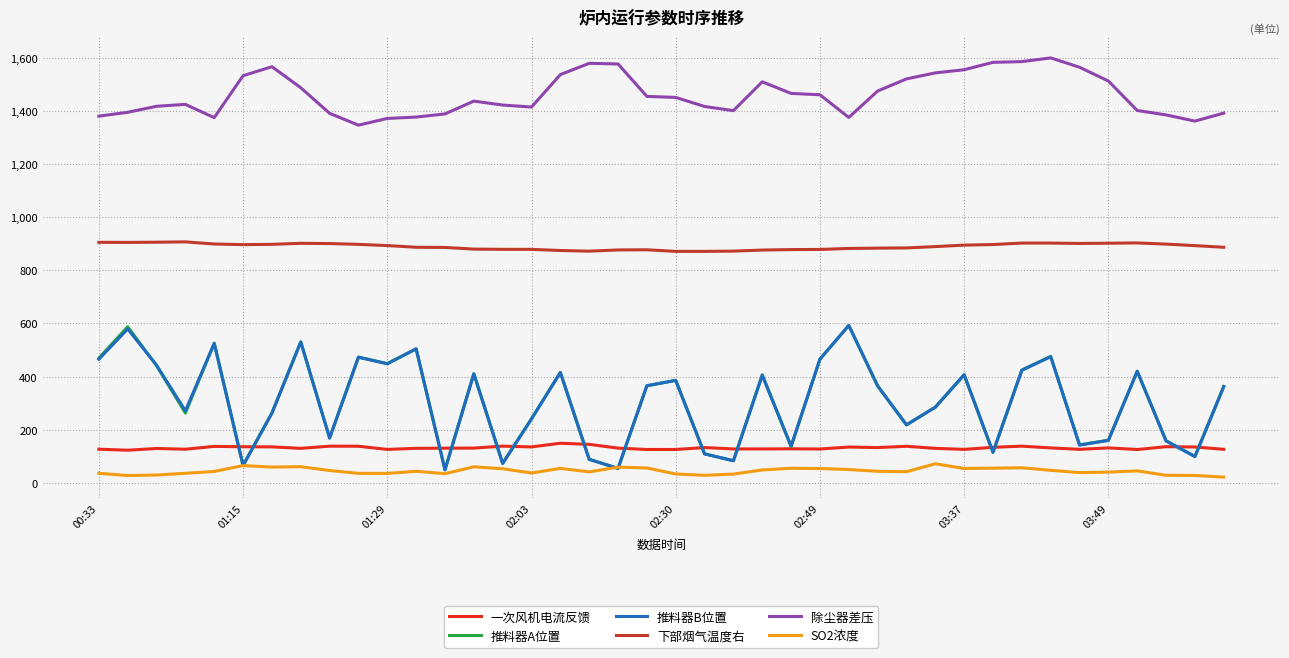

What is the maximum value for SO2浓度?

72.0